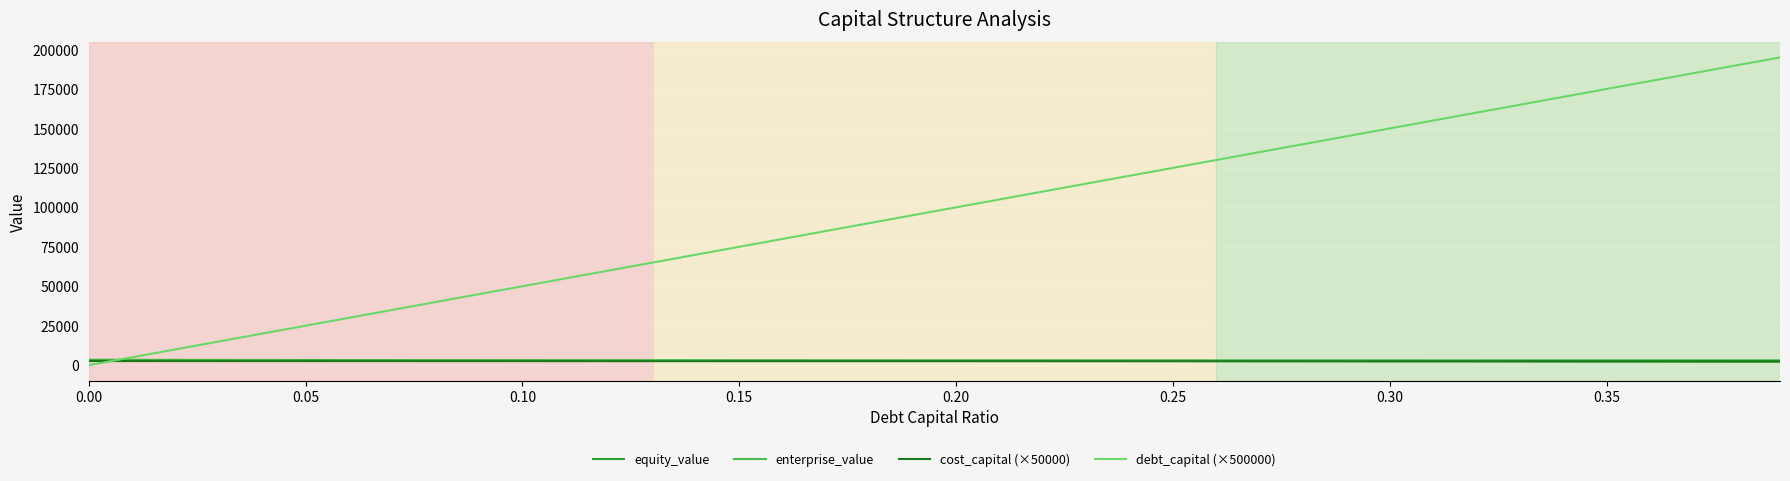

Which series has the largest range (max minus min)?

debt_capital (×500000)